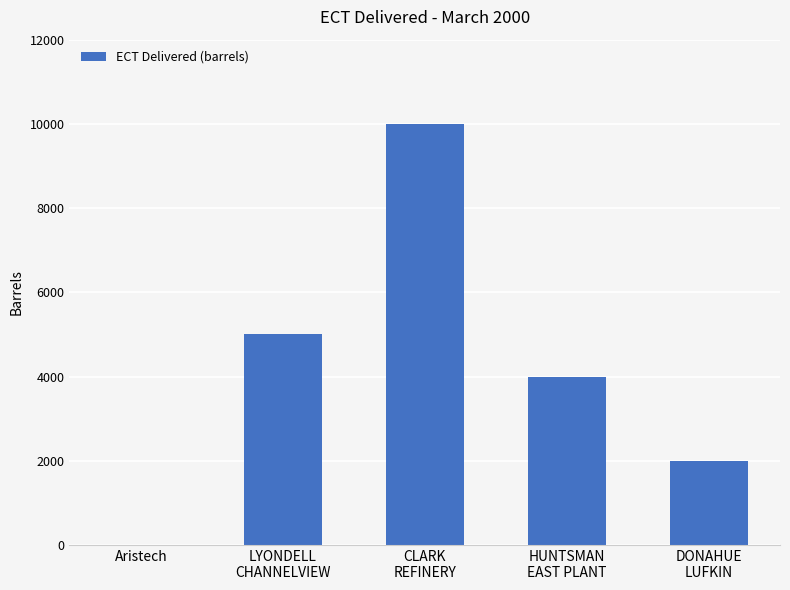

How many positive values are there?

4